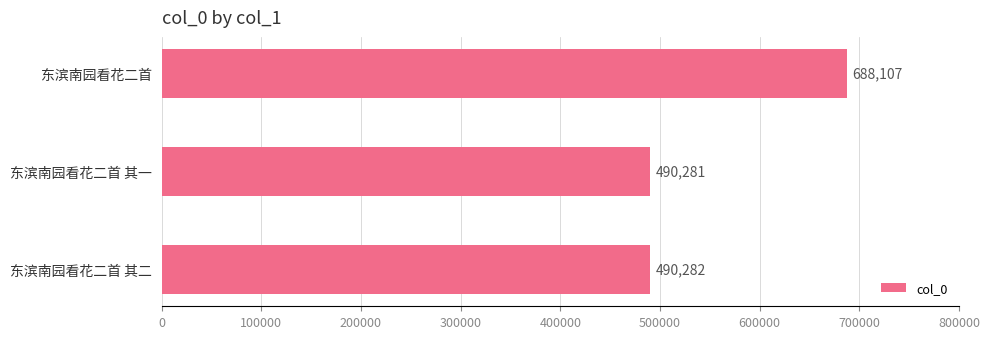

What is the maximum value shown in the chart?

688107